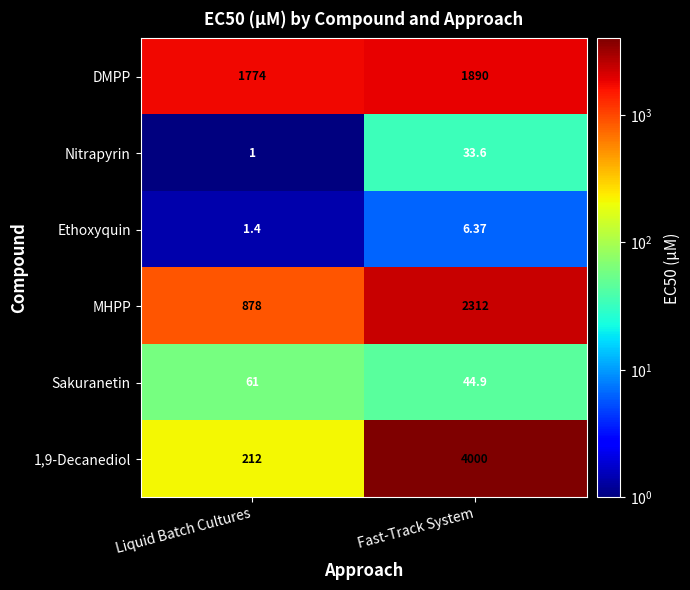

Between Liquid Batch Cultures and Fast-Track System, which series saw the biggest shift?

1,9-Decanediol